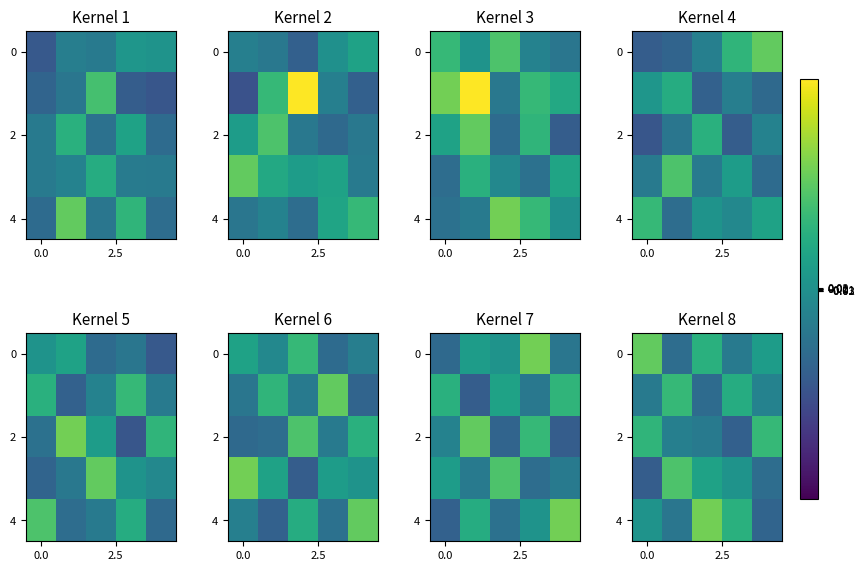

At which category does the chart reach its peak across all series?

2